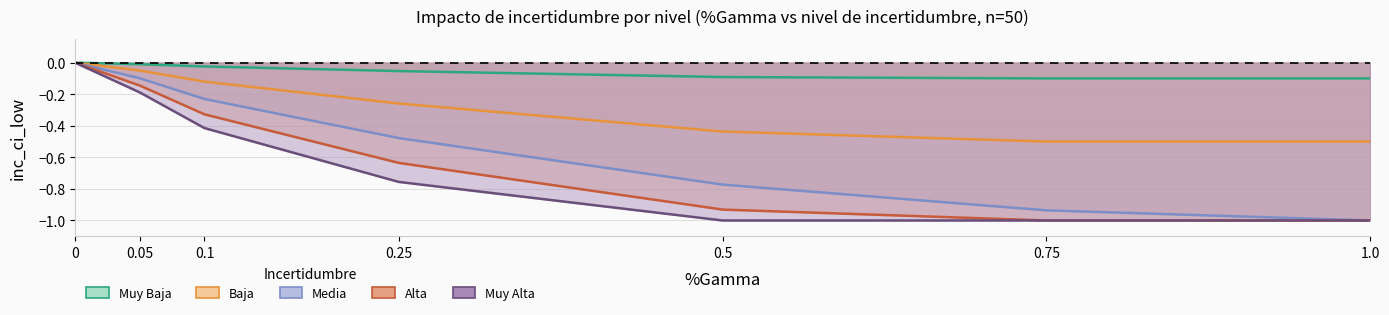

What position from the left is 1.0?

7